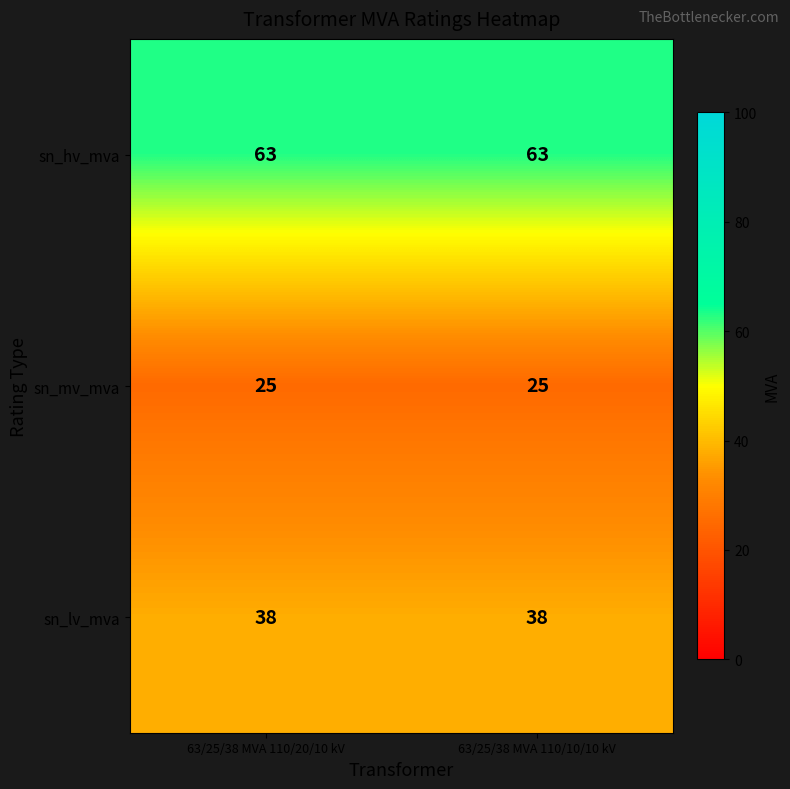

Rank the series by their average value, from lowest to highest.

sn_mv_mva, sn_lv_mva, sn_hv_mva